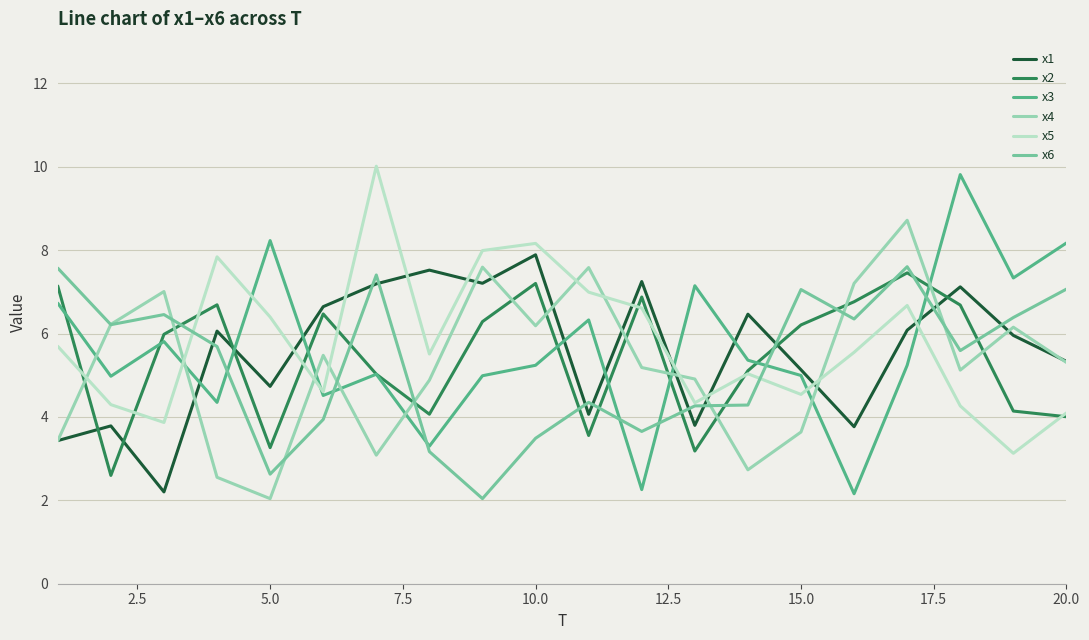

What is the smallest value displayed?

2.0